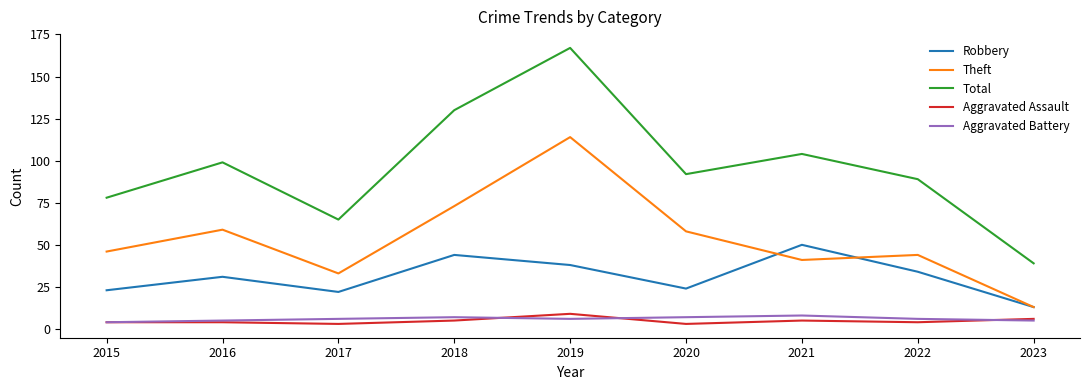

True or false: Theft and Aggravated Assault intersect in this chart.

False